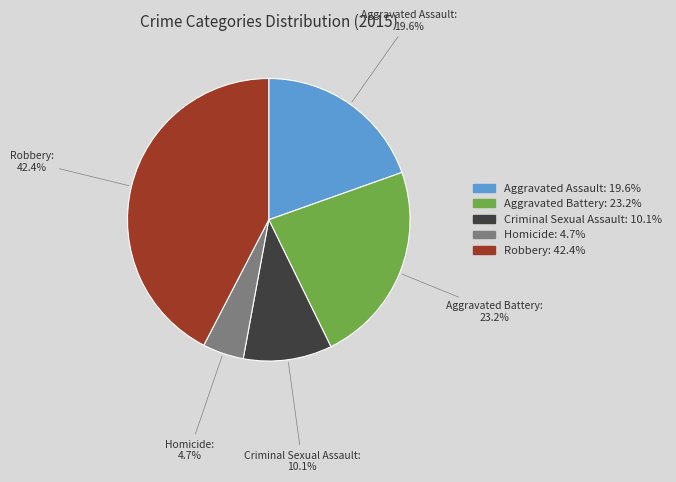

To the nearest percent, what is the difference between the Criminal Sexual Assault and Robbery slice percentages?

32%